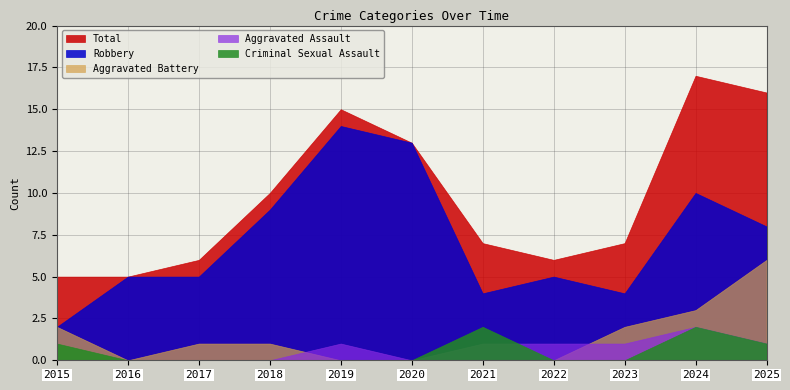

Which has a higher value, 2016 or 2025?

2025